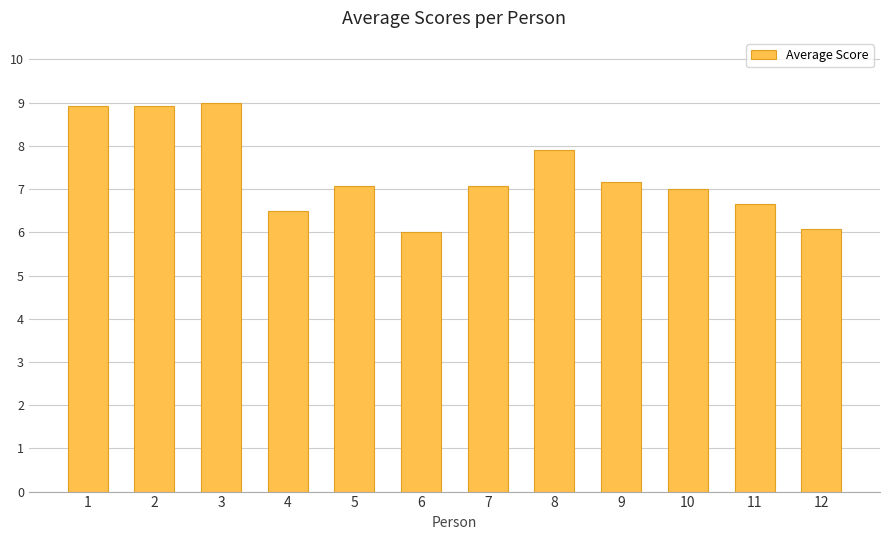

Approximately how many times larger is the value at 11 compared to 1?

0.7